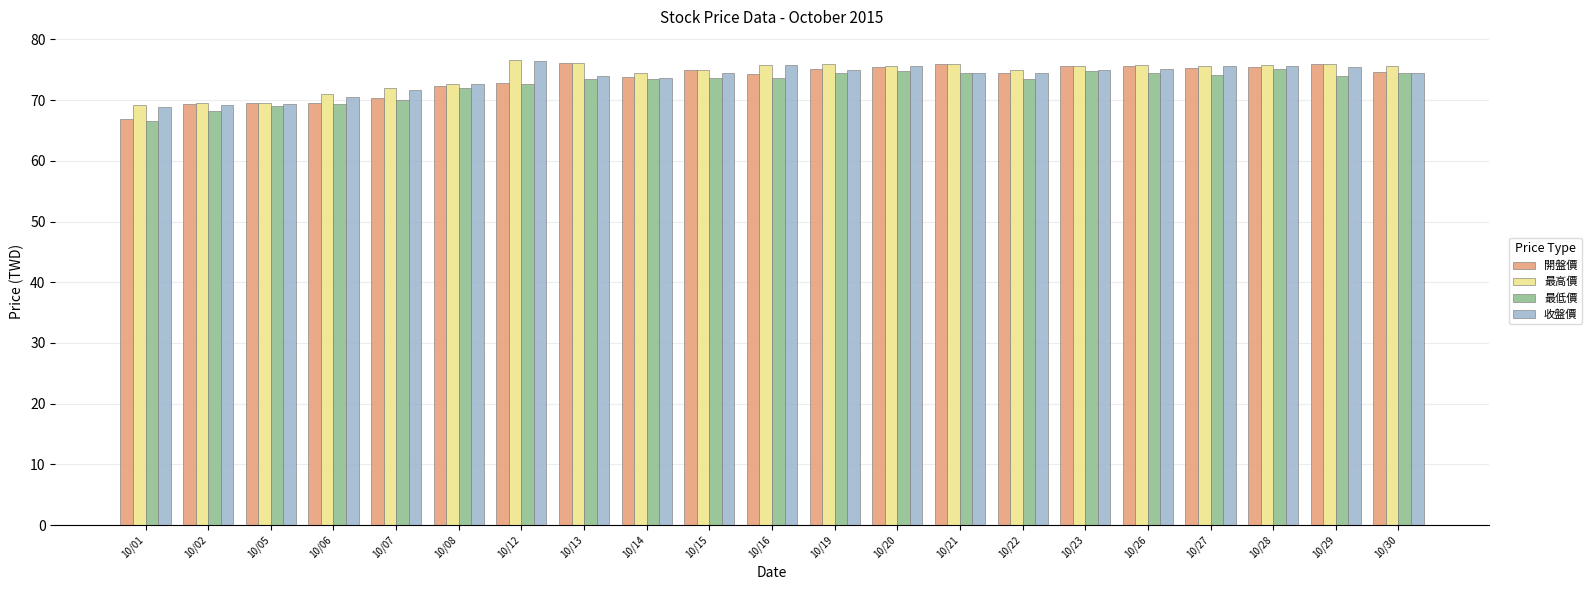

What is the average value of the 最低價 series?

72.7